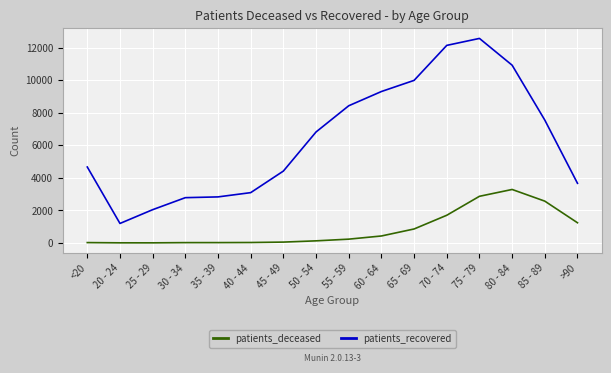

True or false: patients_deceased and patients_recovered cross at least once.

False